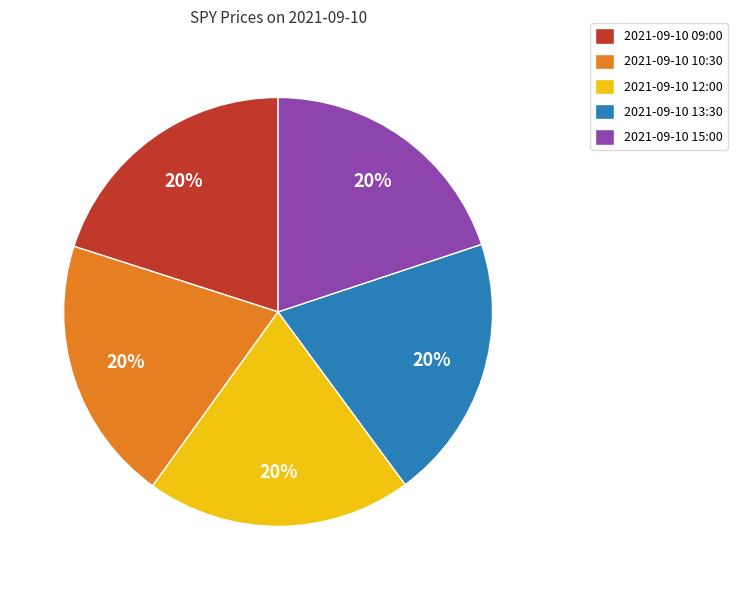

To the nearest percent, what percentage of the pie is 2021-09-10 09:00?

20%